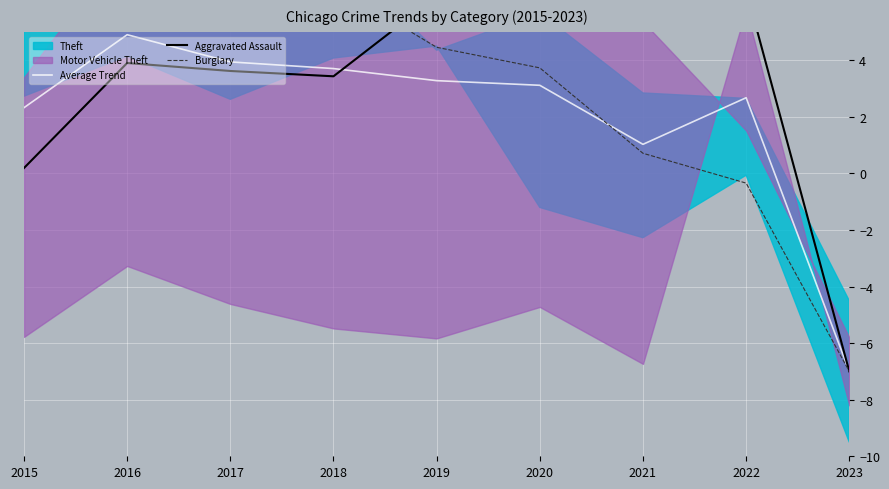

What is the sum of all Burglary values?

28.0